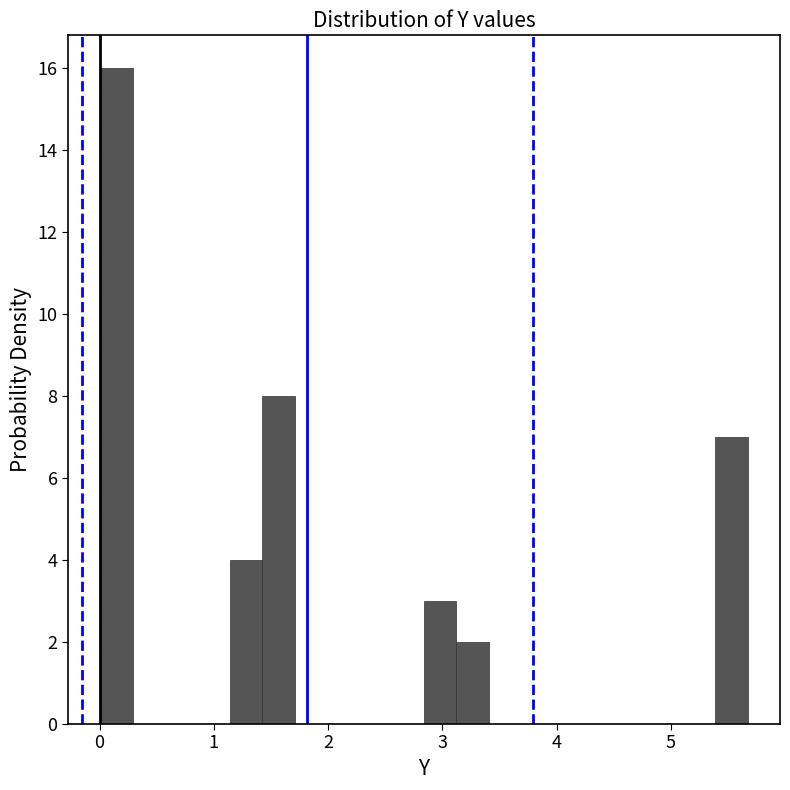

Read against the x-axis, roughly where is the centre of the tallest bar?

0.1